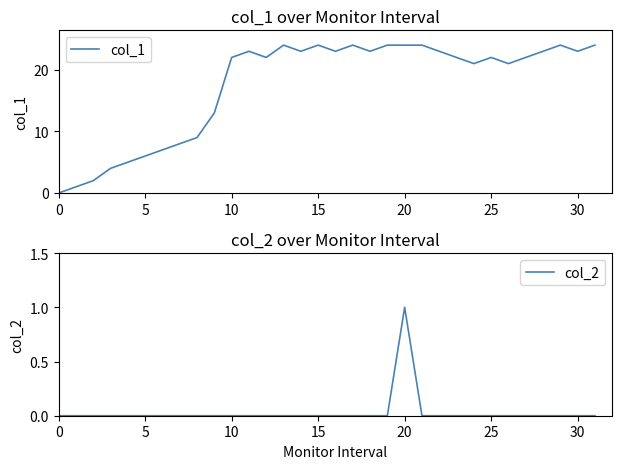

What is the label of the 25th point from the left?

24